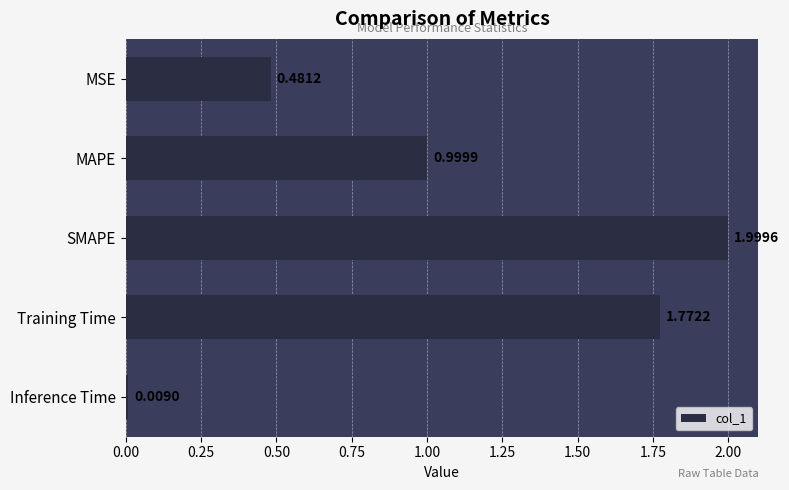

What is the difference between the values at Training Time and MSE?

1.3